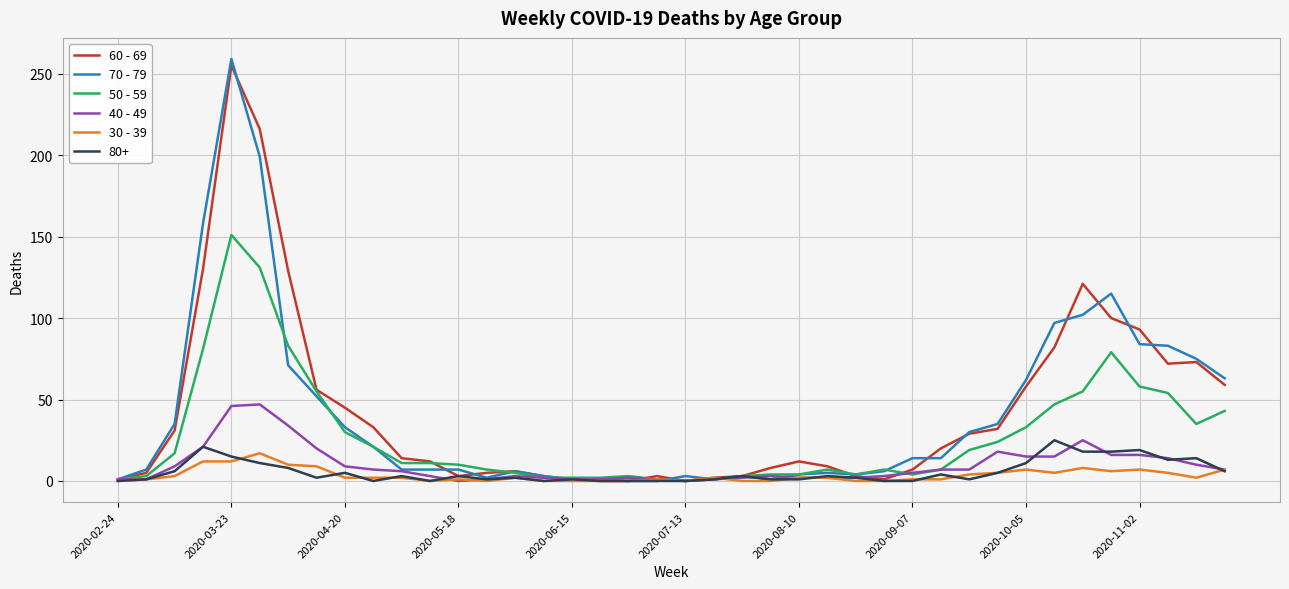

True or false: 60 - 69 and 70 - 79 intersect in this chart.

True